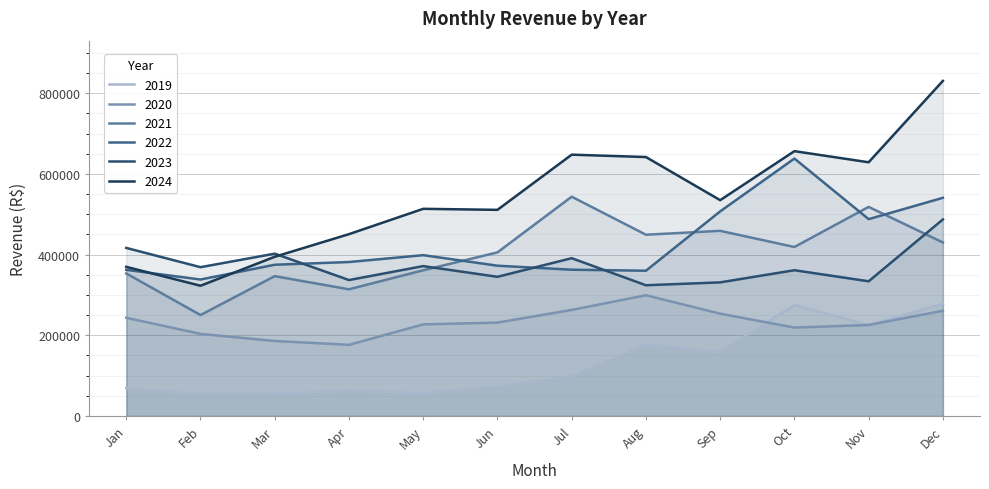

How many values in the 2019 series exceed 98652?

6